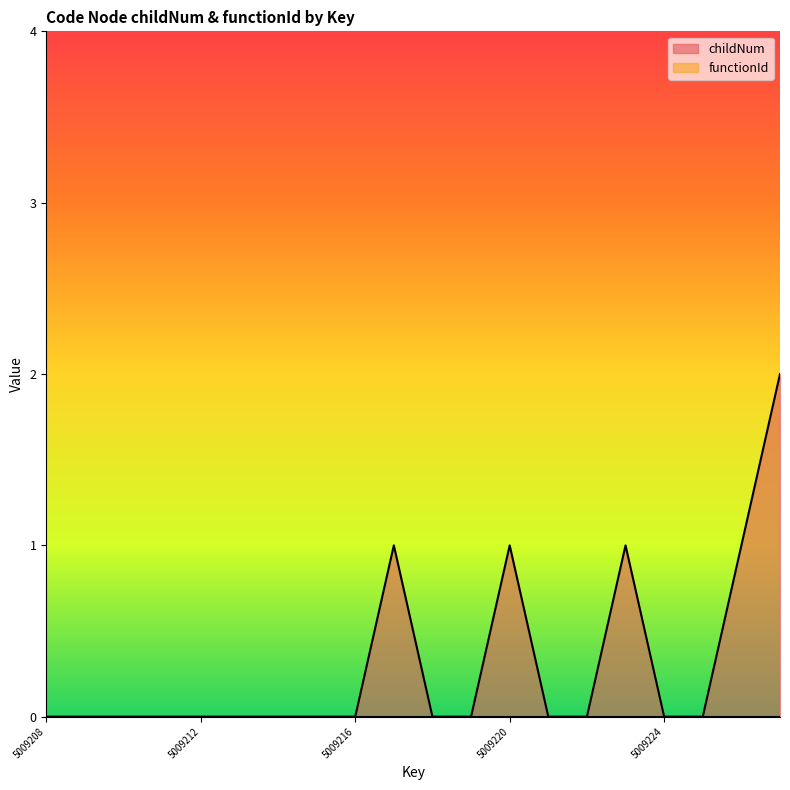

List the labels in order of value, largest first.

5009227, 5009217, 5009220, 5009223, 5009226, 5009208, 5009209, 5009210, 5009211, 5009212, 5009213, 5009214, 5009215, 5009216, 5009218, 5009219, 5009221, 5009222, 5009224, 5009225